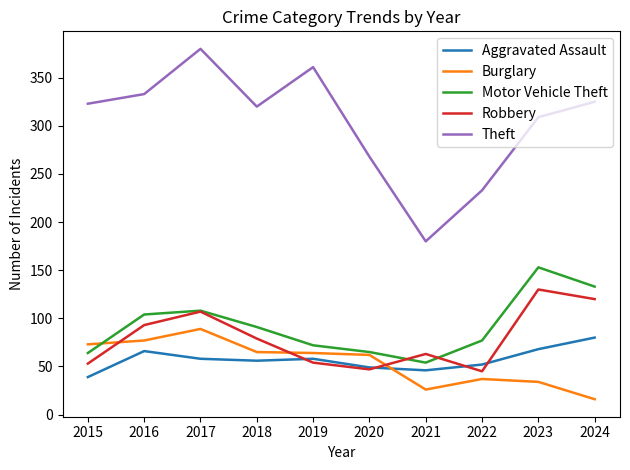

Which series has the widest spread of values?

Theft